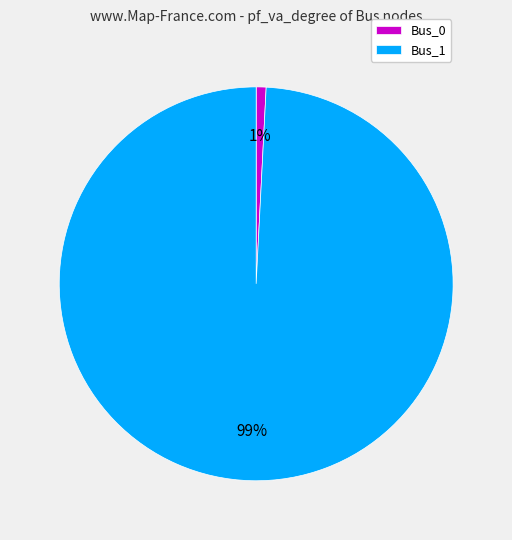

Rank the categories by value from highest to lowest.

Bus_1, Bus_0